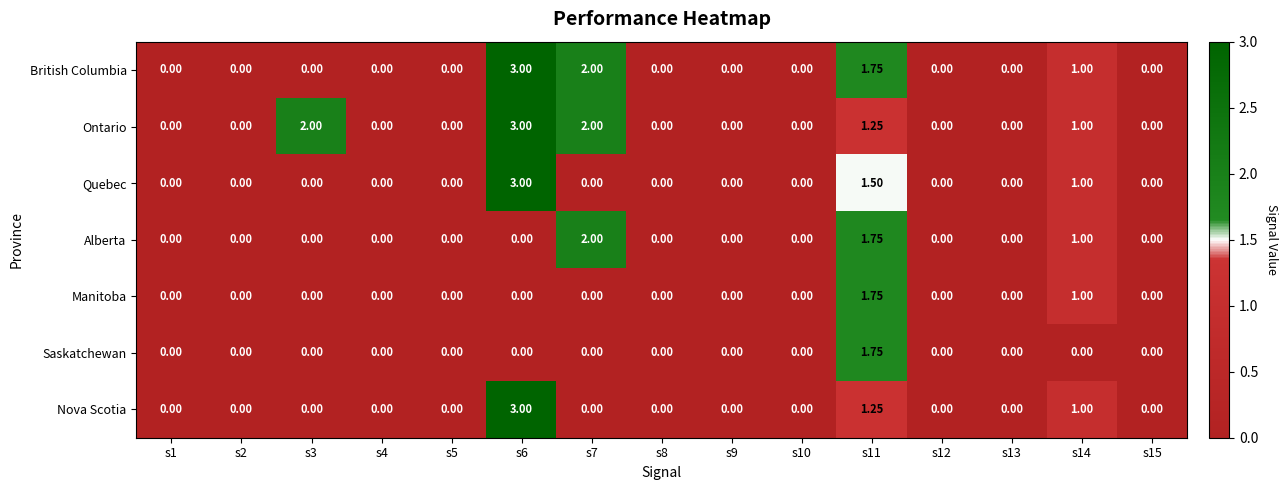

Which series has the largest total across all categories?

Ontario